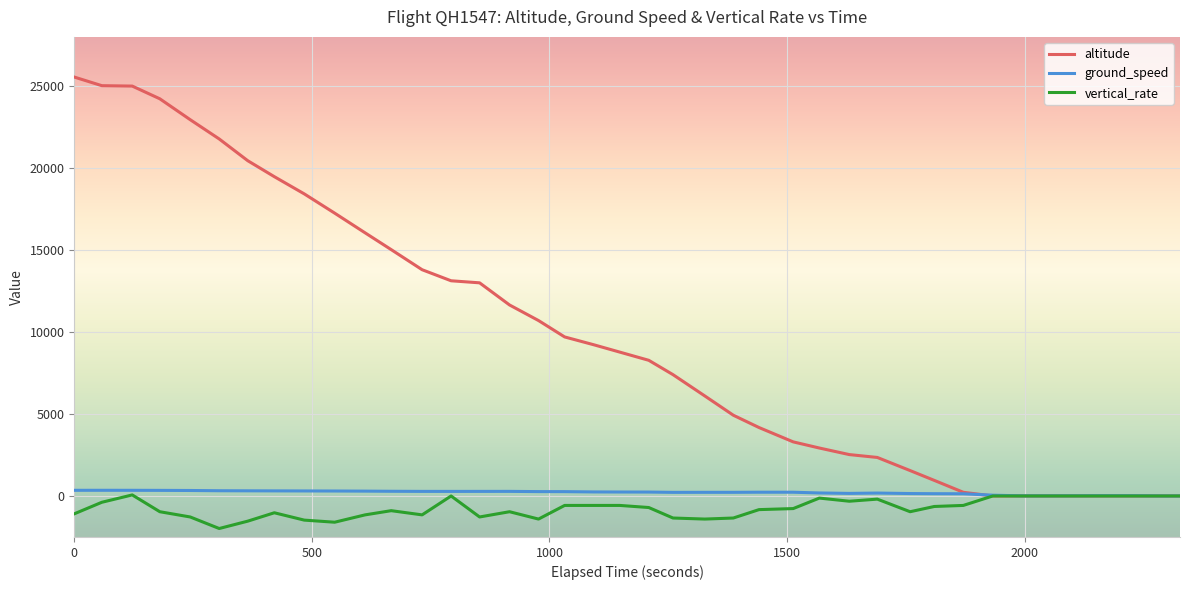

What is the average value of the altitude series?

9647